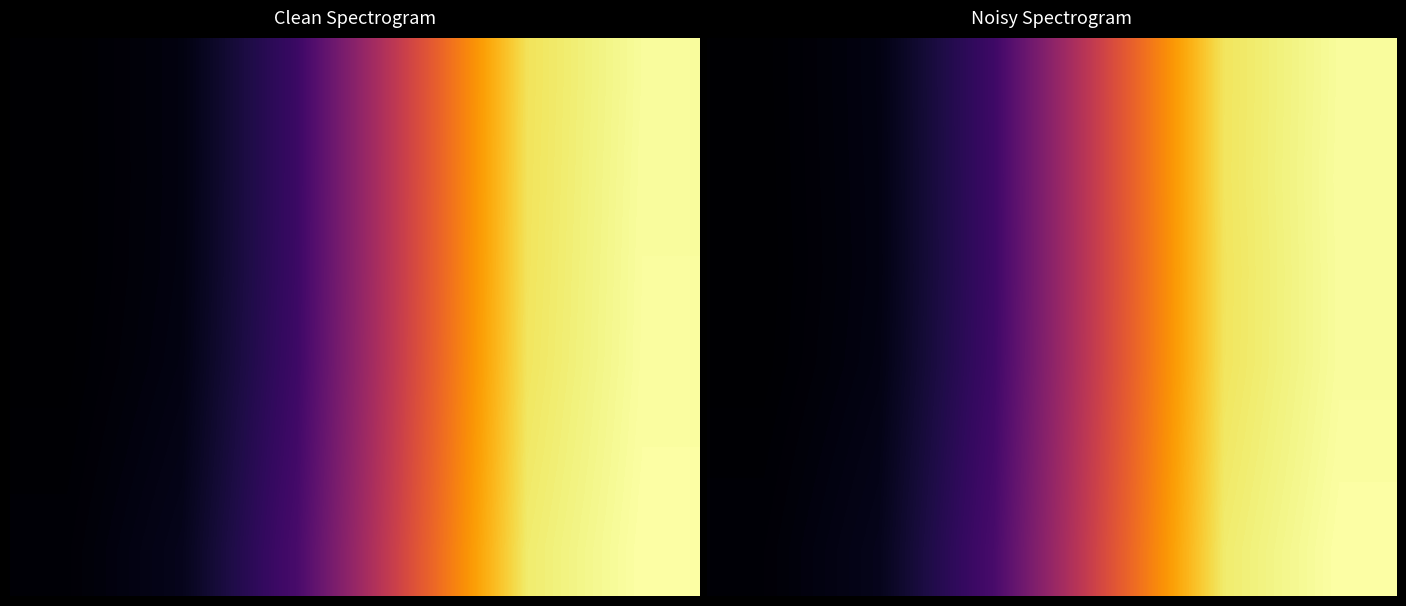

Count the number of data series in this chart.

6